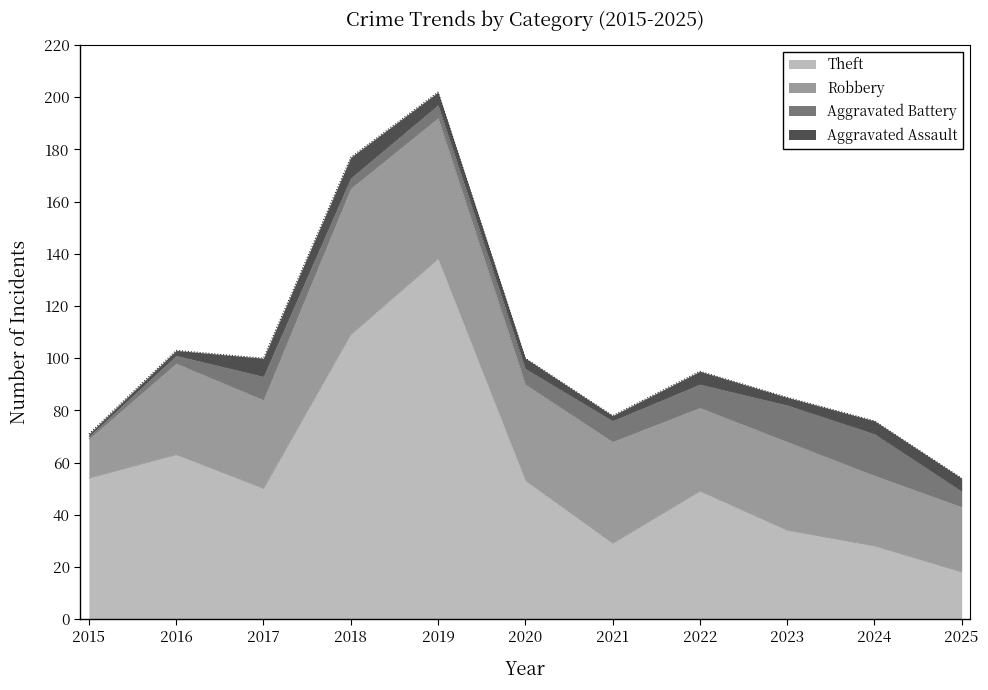

What is the maximum value for Aggravated Battery?

16